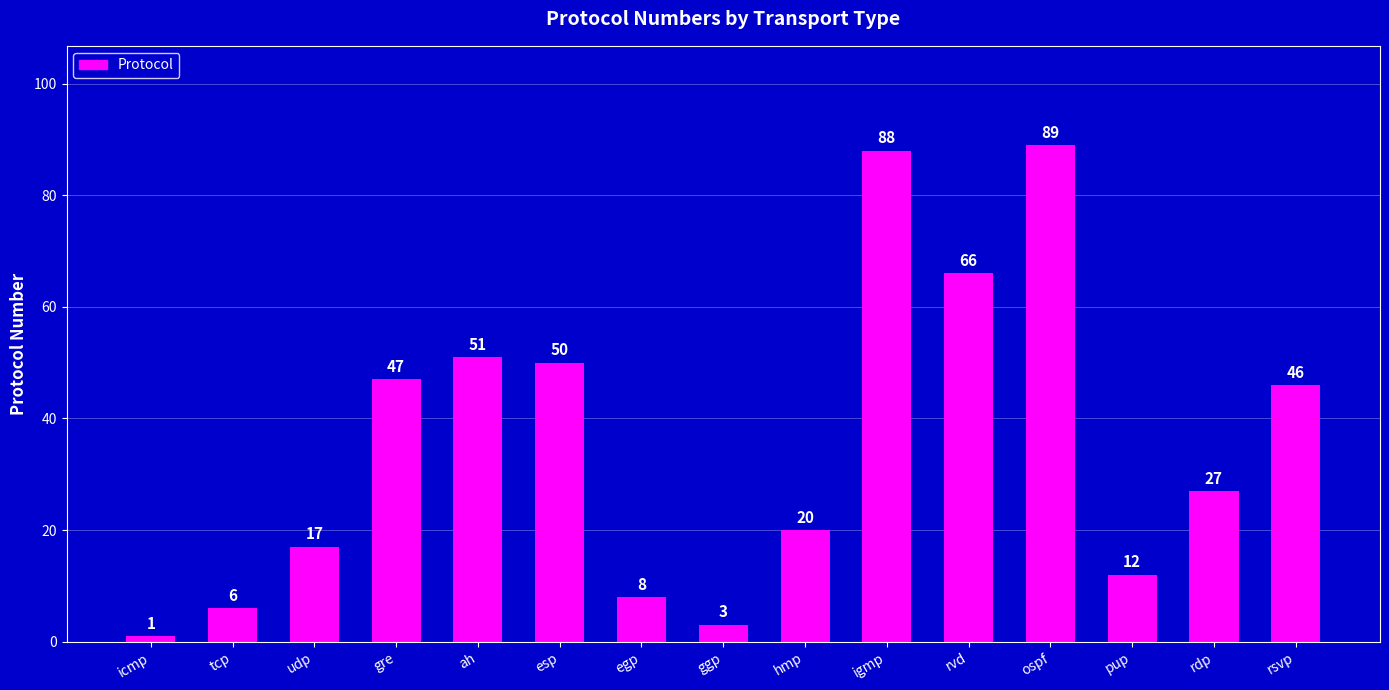

List the labels in order of value, smallest first.

icmp, ggp, tcp, egp, pup, udp, hmp, rdp, rsvp, gre, esp, ah, rvd, igmp, ospf